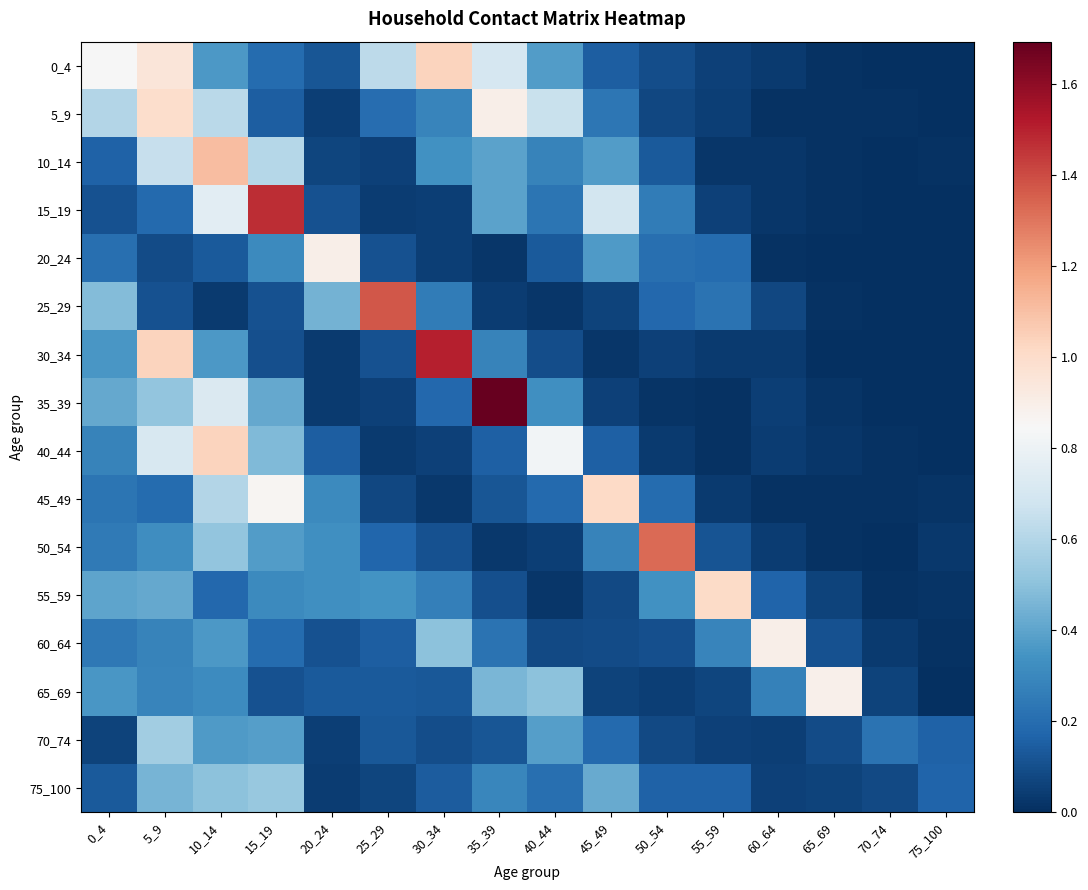

Which series has the largest range (max minus min)?

35_39